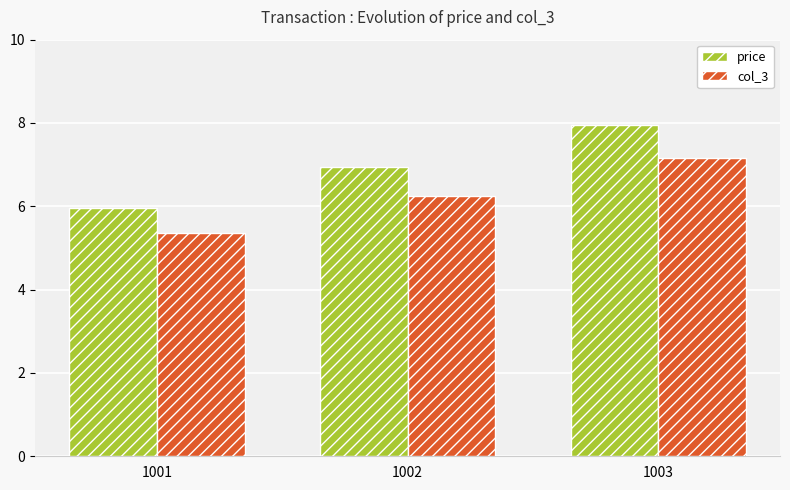

Is it true that col_3 equals 2.8 at 1002?

False